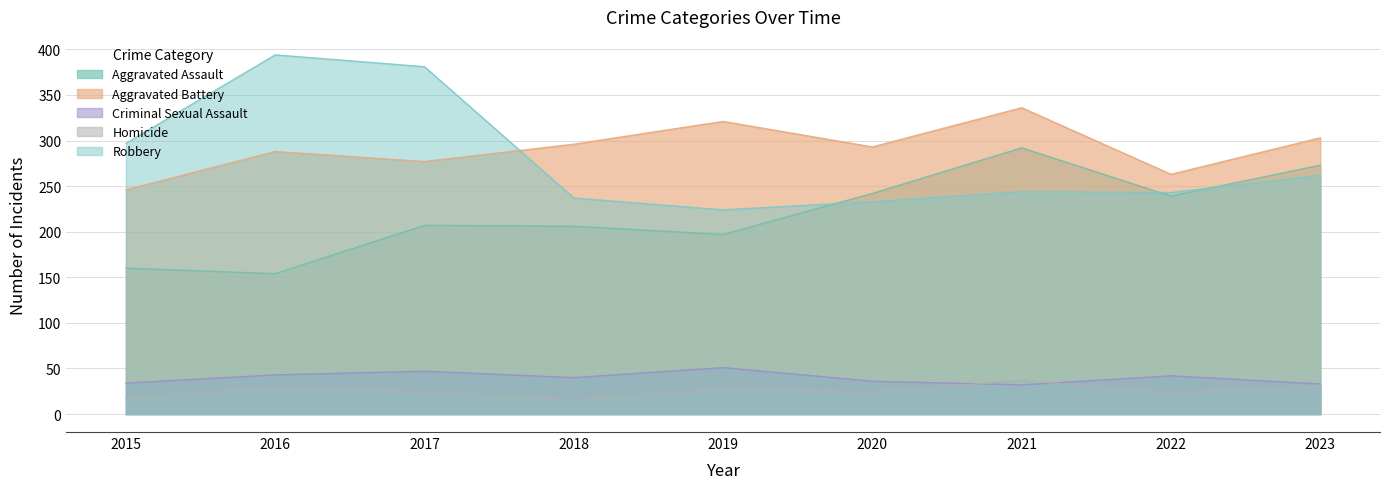

Is it true that Robbery equals 237 at 2018?

True